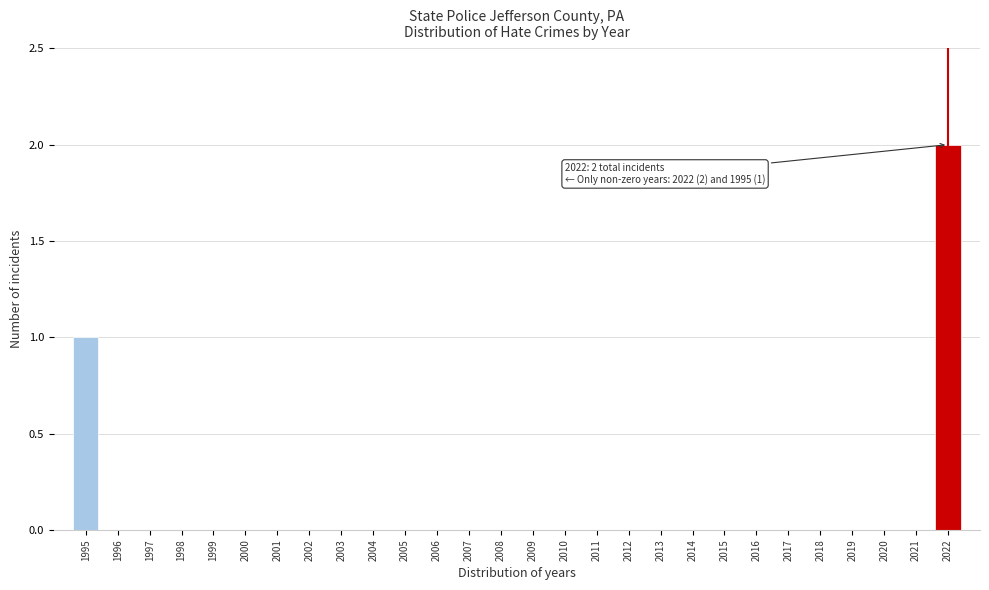

Reading left to right, extract all data points from this chart.

1995=1	1996=0	1997=0	1998=0	1999=0	2000=0	2001=0	2002=0	2003=0	2004=0	2005=0	2006=0	2007=0	2008=0	2009=0	2010=0	2011=0	2012=0	2013=0	2014=0	2015=0	2016=0	2017=0	2018=0	2019=0	2020=0	2021=0	2022=2